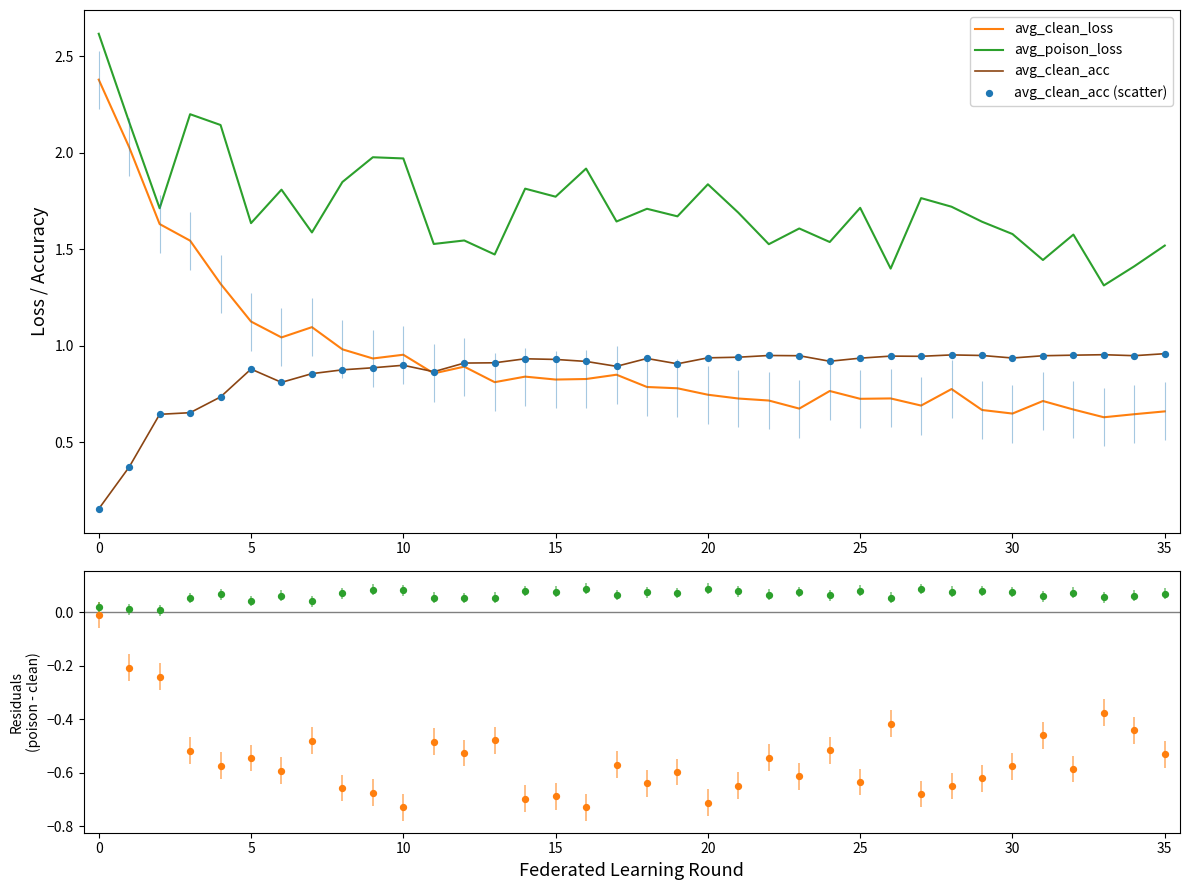

Is the value of avg_clean_acc at 12 greater than the value of avg_poison_acc at 32?

Yes